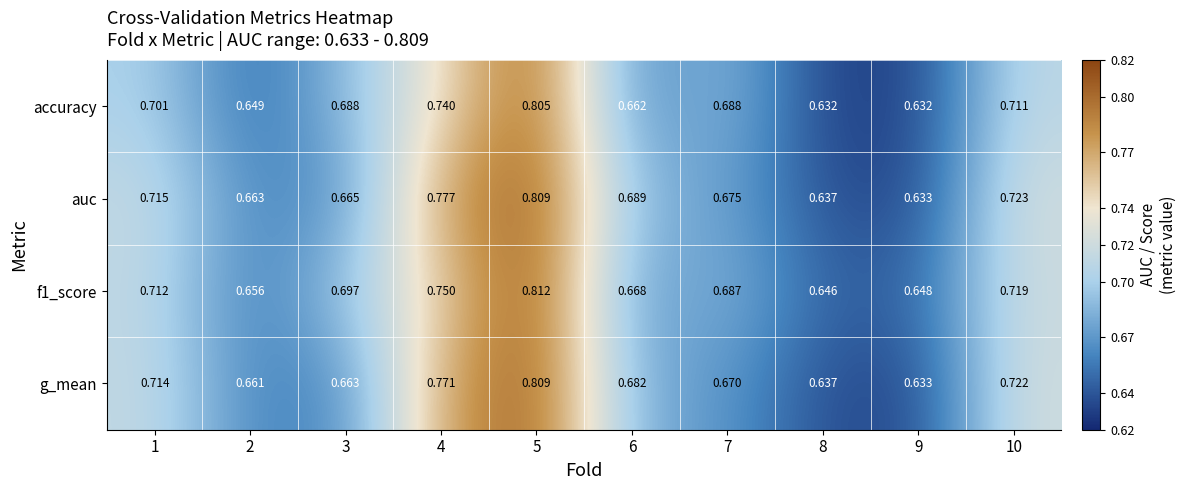

Is the value of f1_score at 5 greater than the value of auc at 3?

Yes